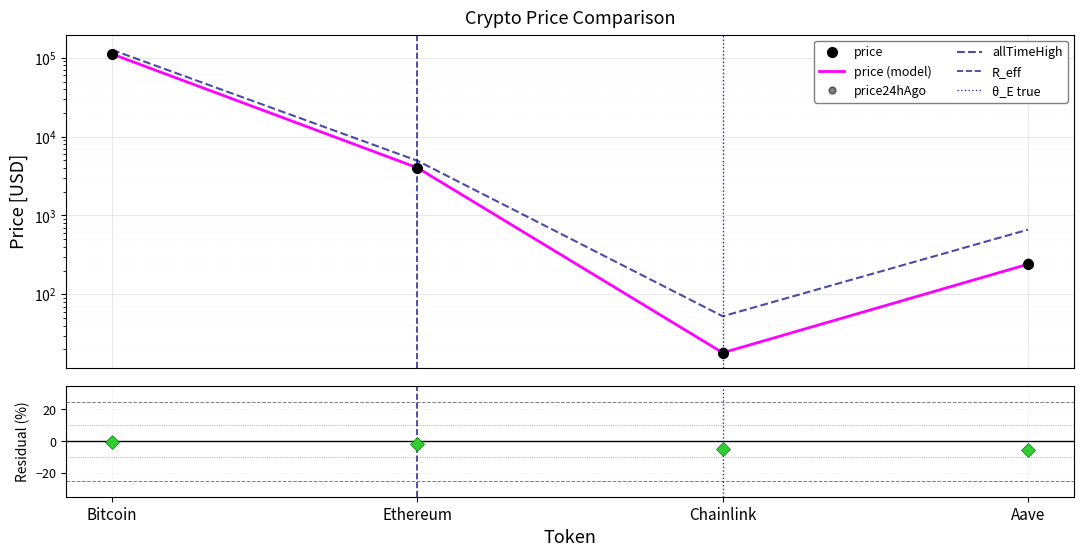

List the labels in order of allTimeHigh value, smallest first.

Chainlink, Aave, Ethereum, Bitcoin